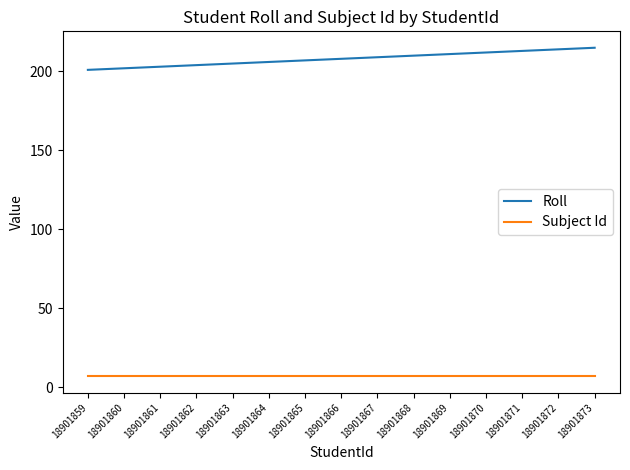

What is the minimum value for Subject Id?

7